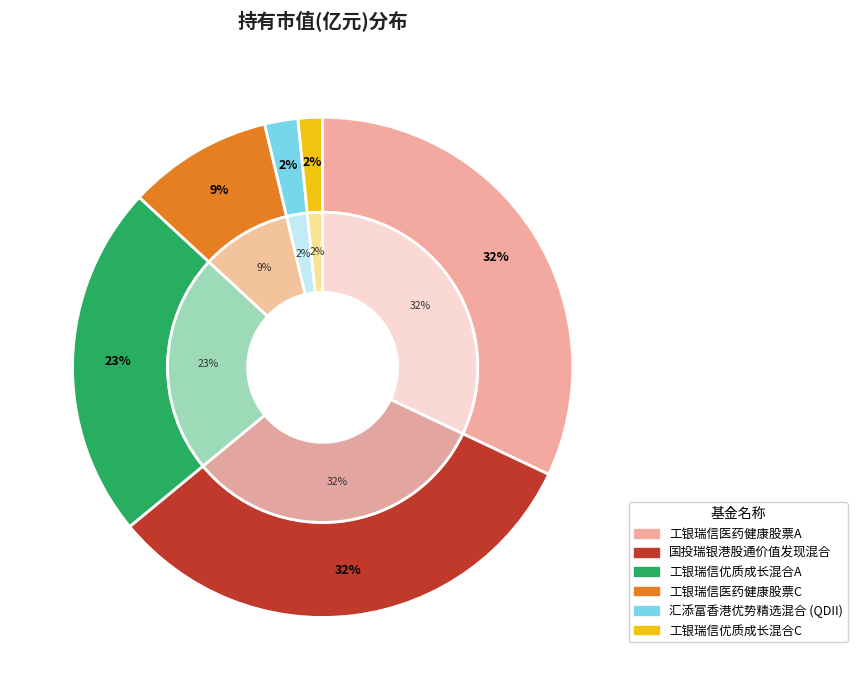

What is the largest slice in the pie chart?

工银瑞信医药健康股票A